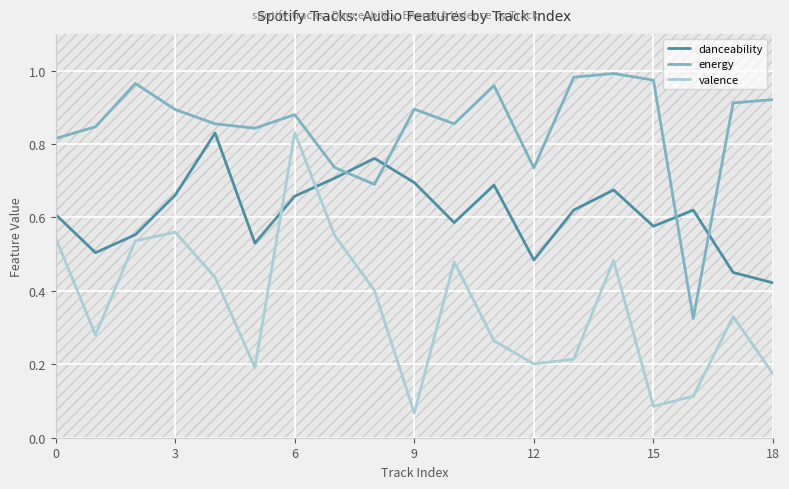

True or false: danceability and valence cross at least once.

True